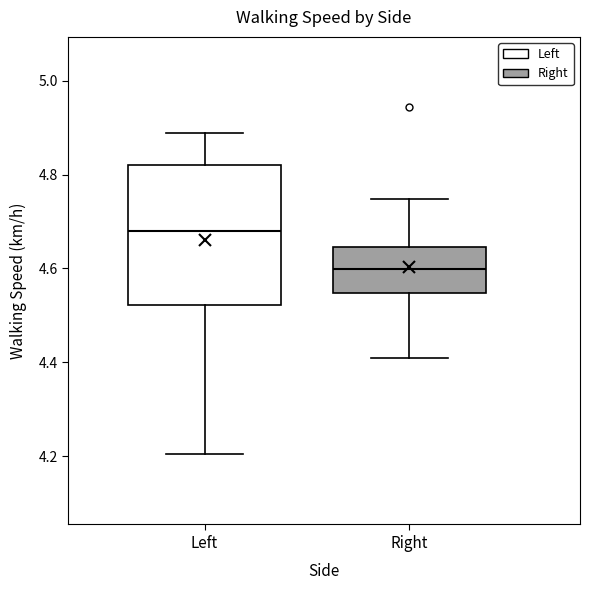

Where does the median line of the box for Left sit on the y-axis? The values are not printed on the chart, so give them approximately, as read against the axis.

4.68